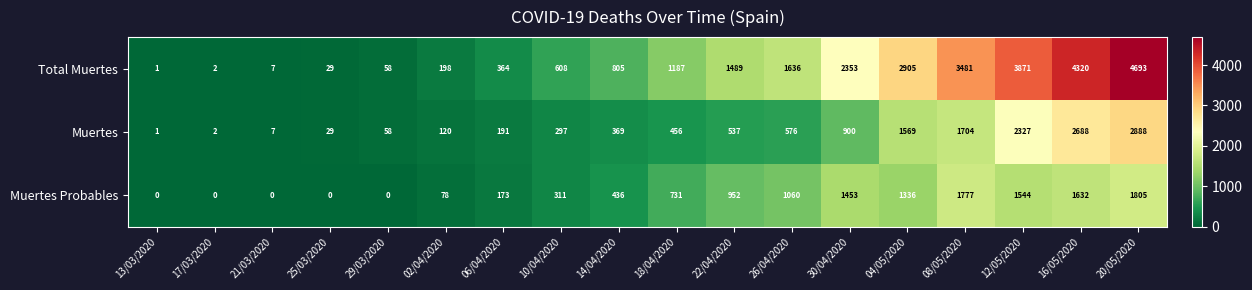

At how many categories does at least one series exceed 474?

11